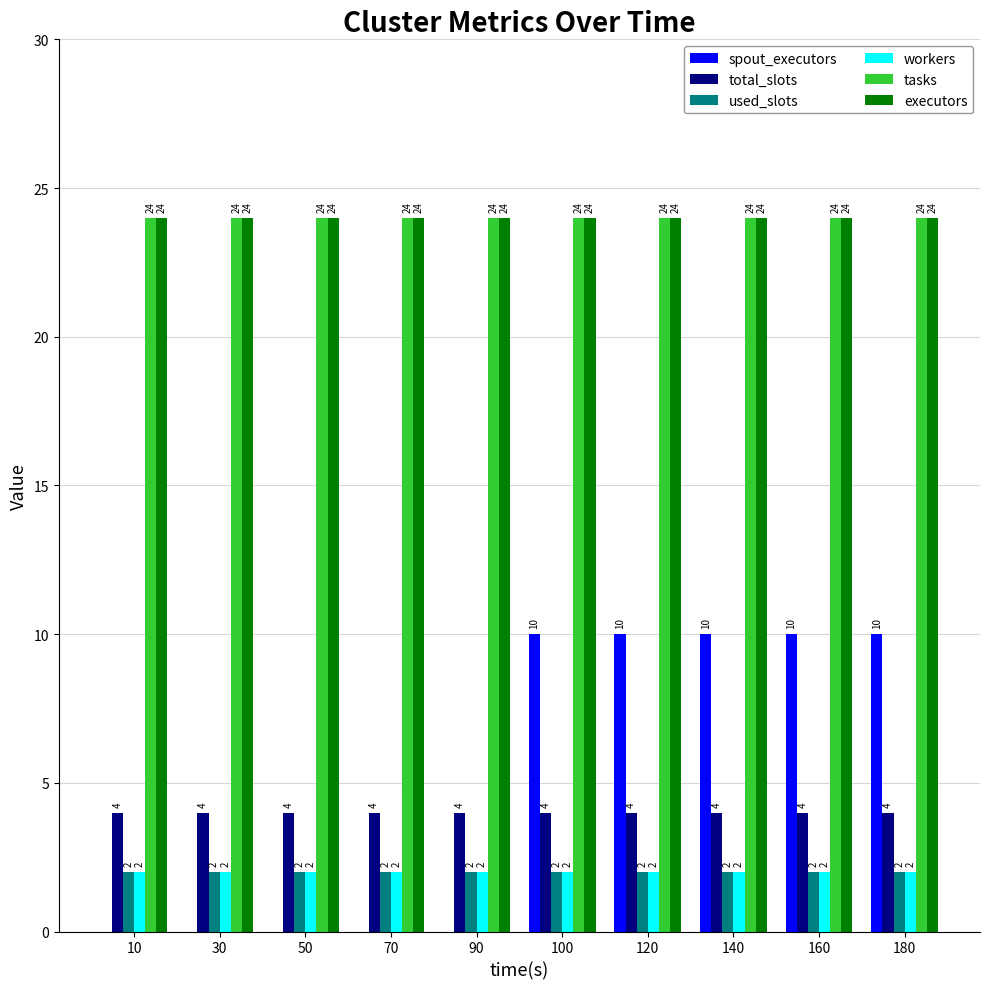

How many groups of bars are there?

10